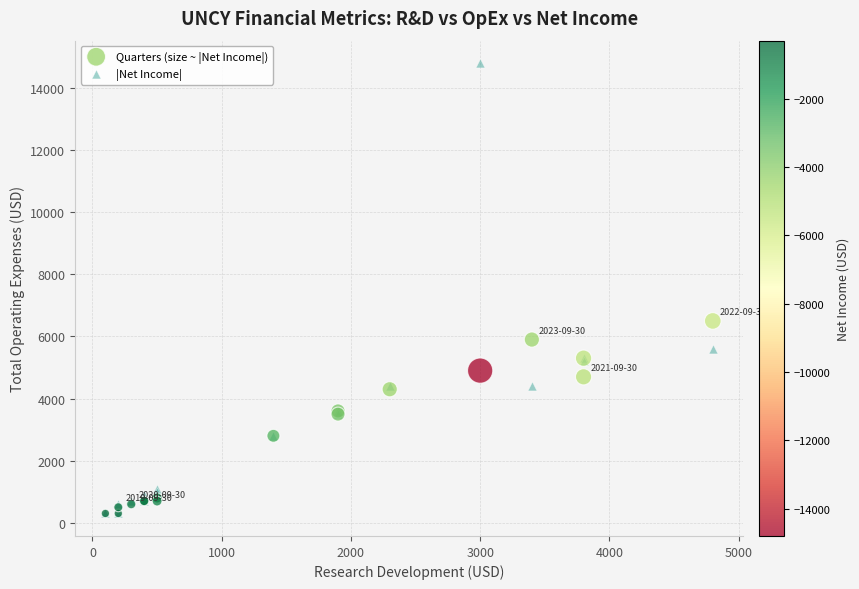

Across all series, what Y value is closest to 7550?

6500